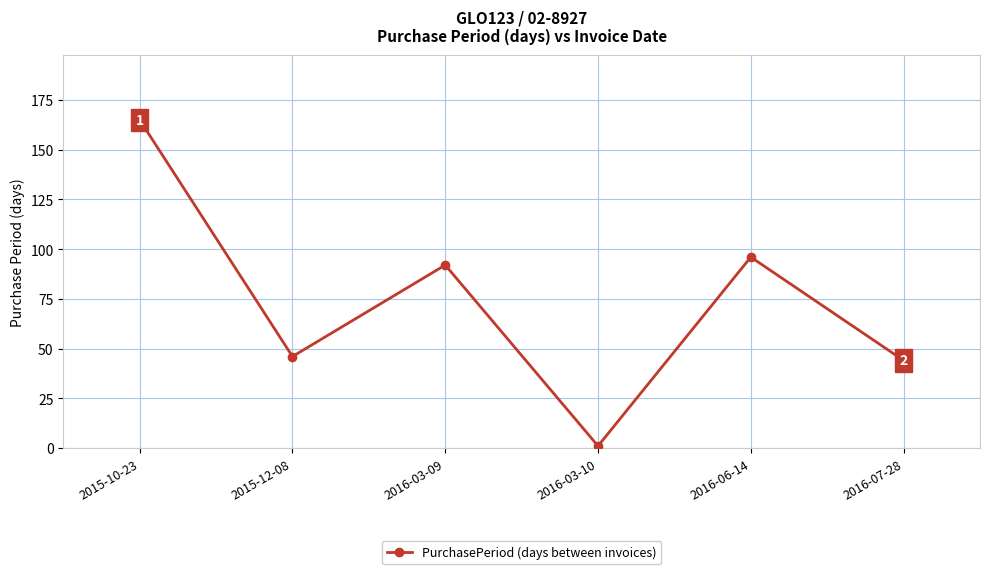

At which label does the data first exceed 92?

2015-10-23